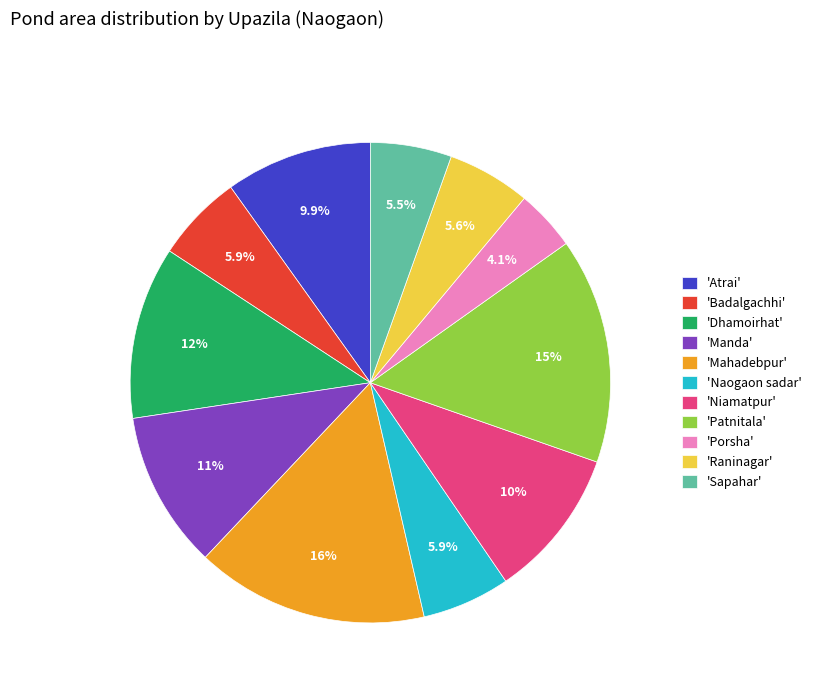

Which slice is the smallest?

'Porsha'